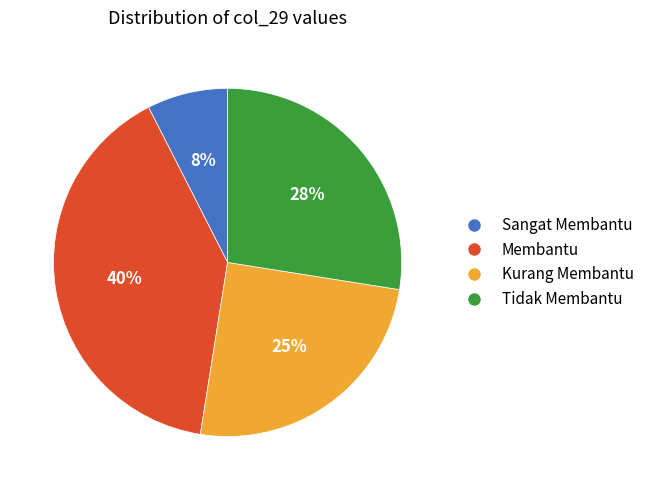

What is the smallest slice in the pie chart?

Sangat Membantu